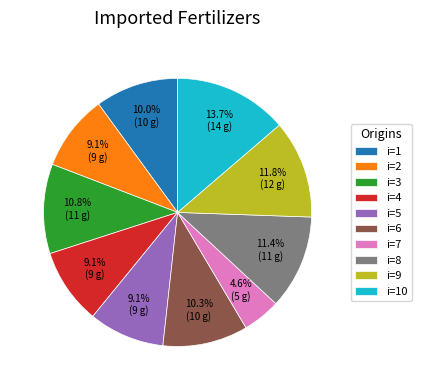

Is i=6 the majority of the pie?

No